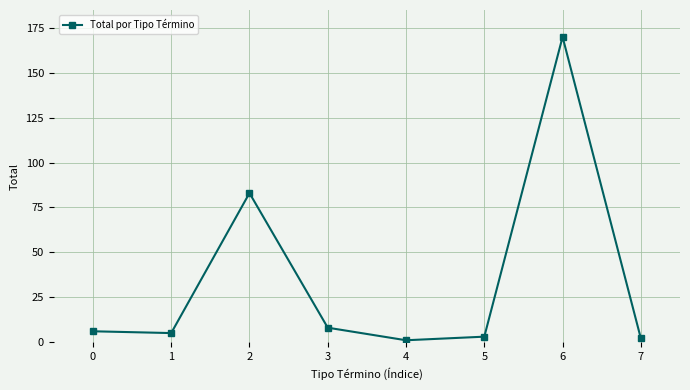

What is the difference between the maximum and minimum values?

169